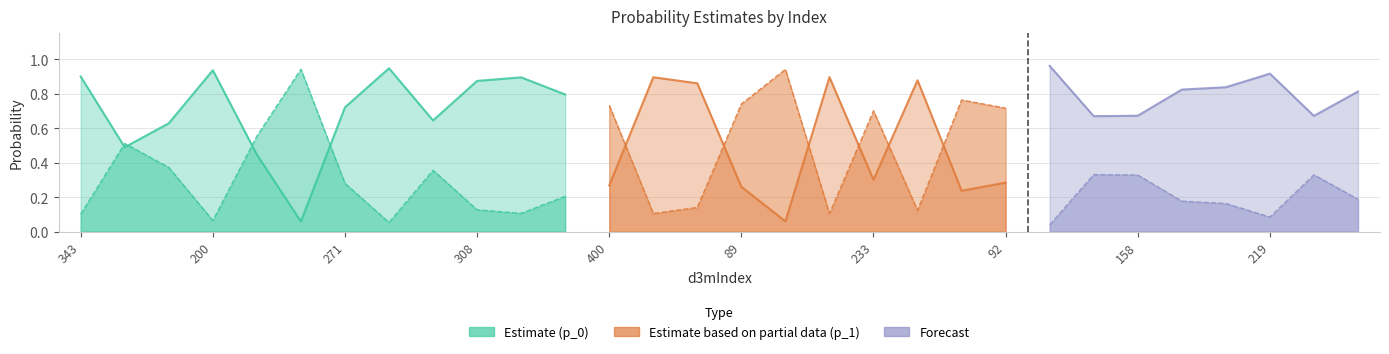

How many interior local valleys does the p_1 series have?

8